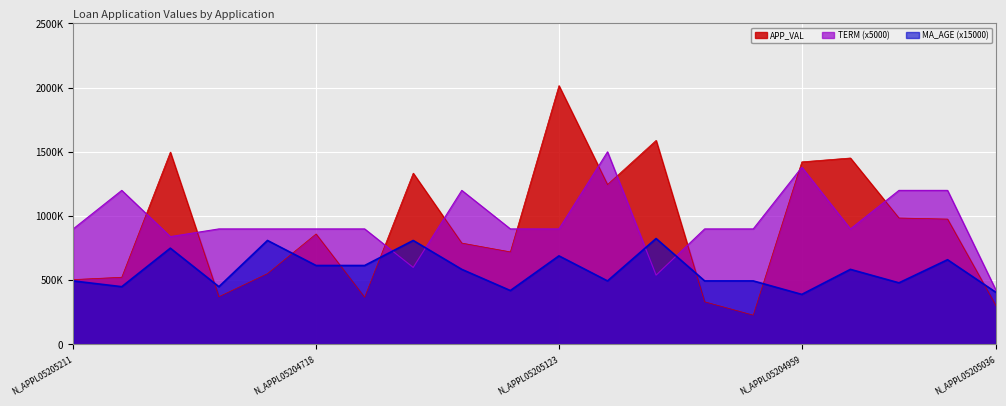

What is the value of the MA_AGE point at the 13th from the left?

825000